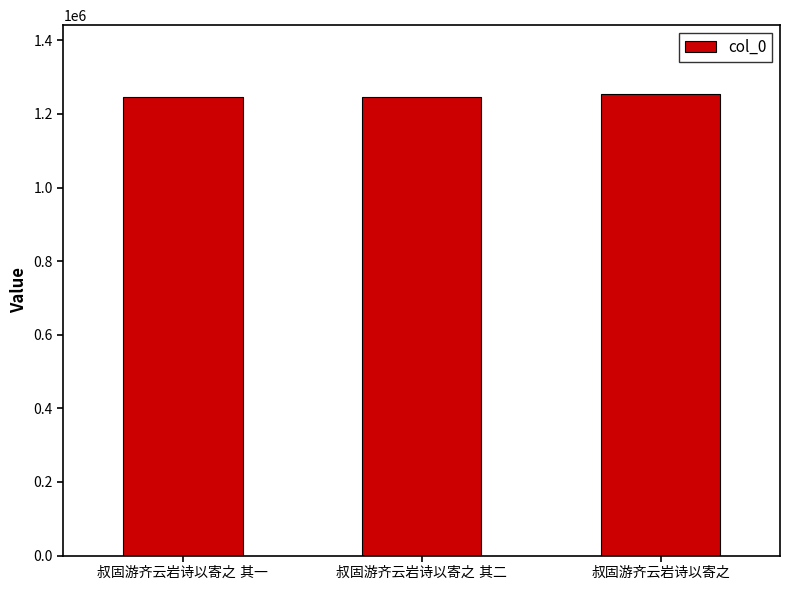

What is the average value?

1249043